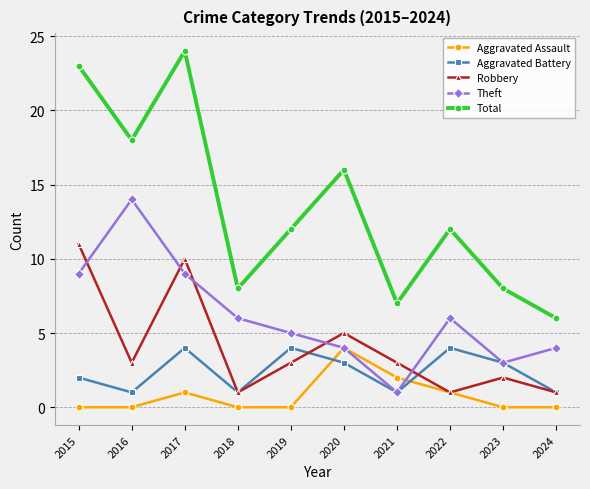

Reading left to right, list all the values displayed in this chart.

Aggravated Assault: 2015=0	2016=0	2017=1	2018=0	2019=0	2020=4	2021=2	2022=1	2023=0	2024=0
Aggravated Battery: 2015=2	2016=1	2017=4	2018=1	2019=4	2020=3	2021=1	2022=4	2023=3	2024=1
Robbery: 2015=11	2016=3	2017=10	2018=1	2019=3	2020=5	2021=3	2022=1	2023=2	2024=1
Theft: 2015=9	2016=14	2017=9	2018=6	2019=5	2020=4	2021=1	2022=6	2023=3	2024=4
Total: 2015=23	2016=18	2017=24	2018=8	2019=12	2020=16	2021=7	2022=12	2023=8	2024=6